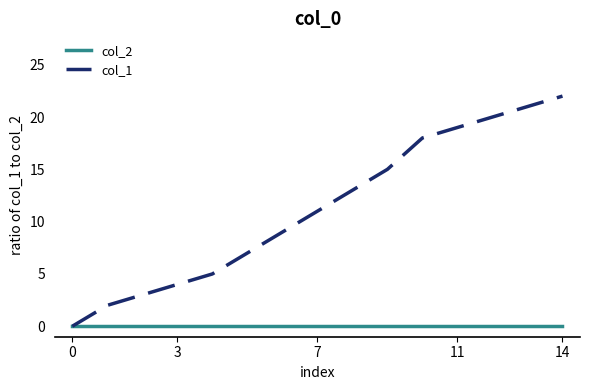

Does the chart display data point markers on the line(s)?

No